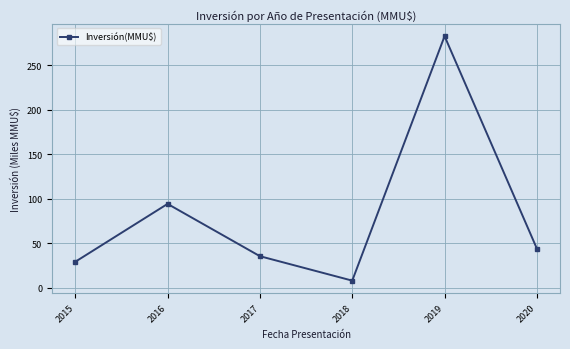

Does the chart have visible grid lines?

Yes